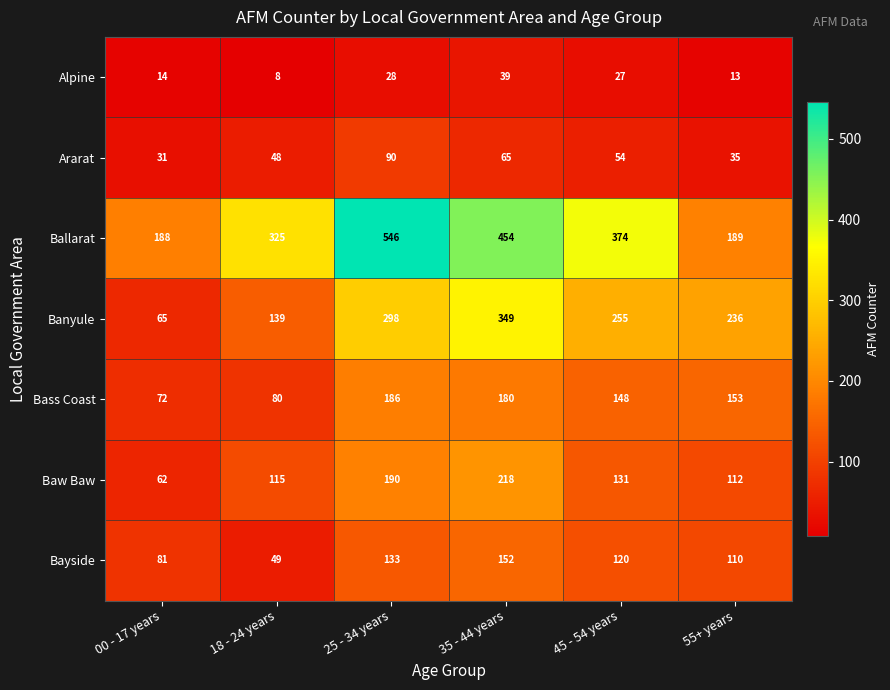

What is the maximum value for Banyule?

349